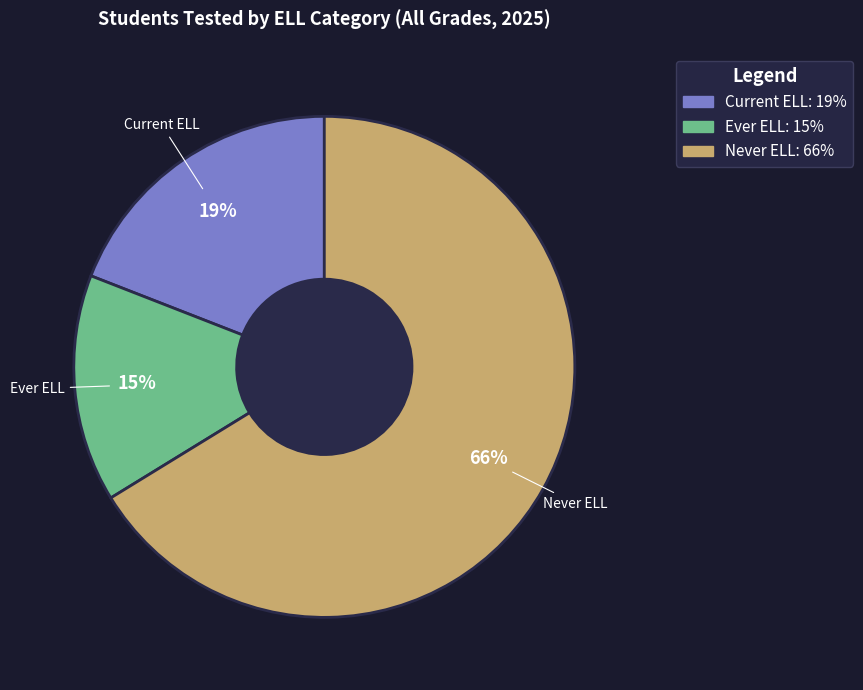

Do Never ELL and Ever ELL together represent more than half of the pie?

Yes